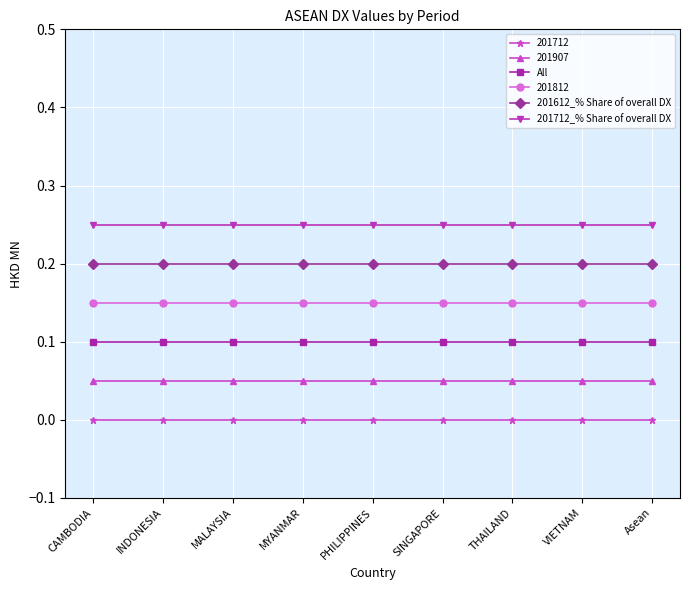

How many lines are shown in the chart?

6